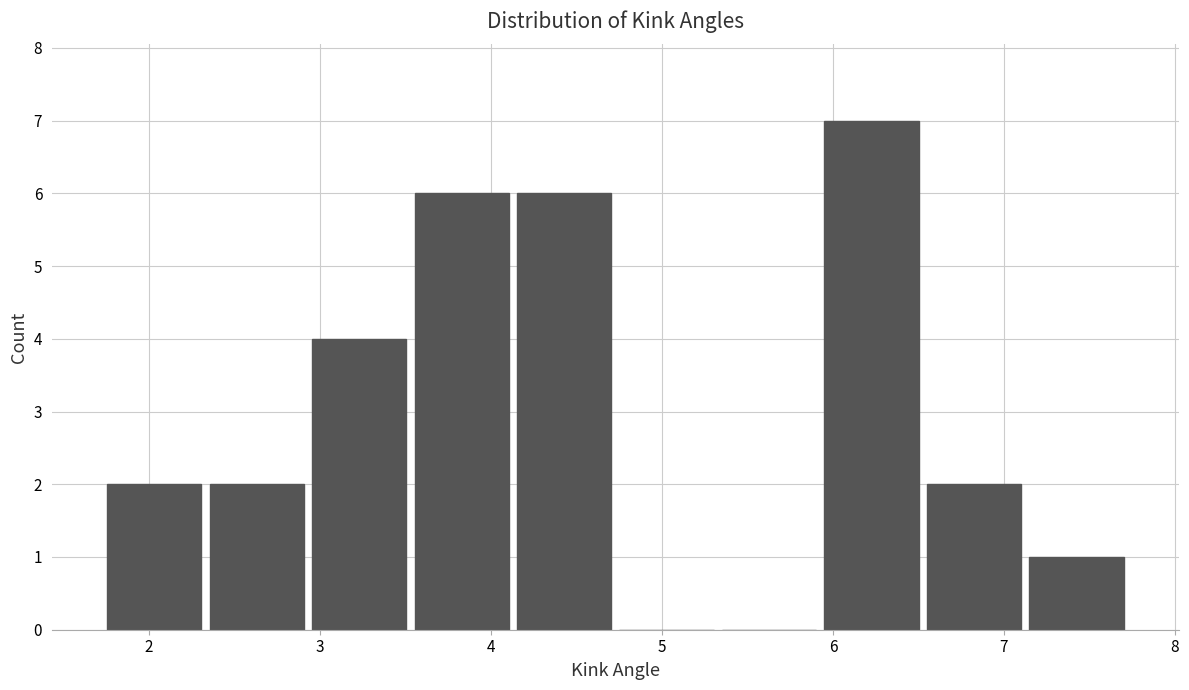

Reading left to right, list every bar in this chart as the range it spans on the x-axis followed by its height. Neither the bar edges nor the heights are printed on the chart, so give them approximately, as read against the axes.

1.7 to 2.3: 2
2.3 to 2.9: 2
2.9 to 3.5: 4
3.5 to 4.1: 6
4.1 to 4.7: 6
4.7 to 5.3: 0
5.3 to 5.9: 0
5.9 to 6.5: 7
6.5 to 7.1: 2
7.1 to 7.7: 1